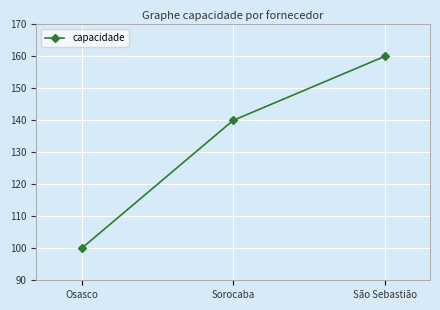

What is the change in value from Sorocaba to São Sebastião?

+20